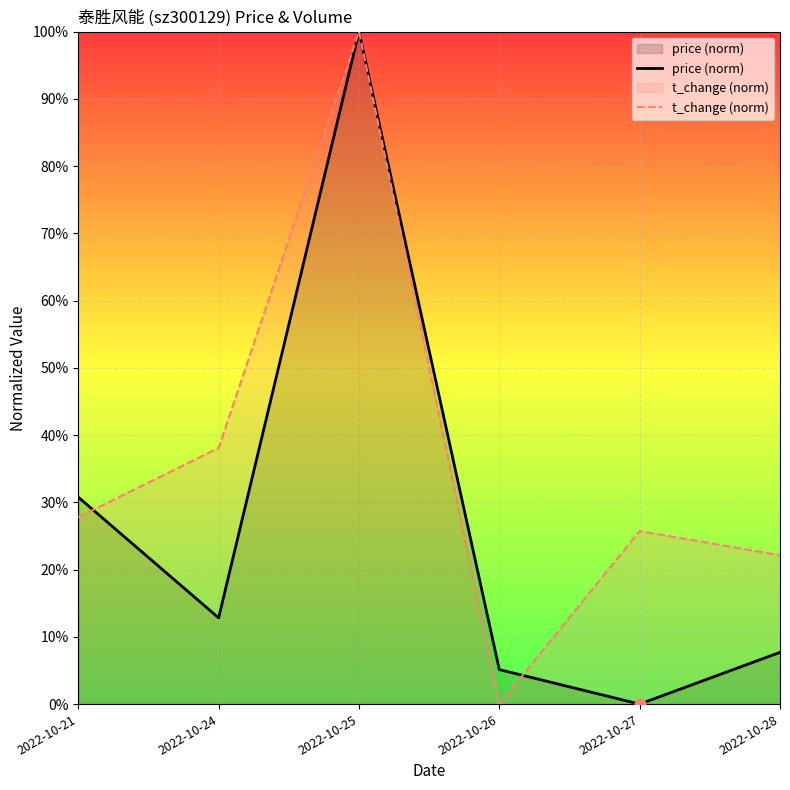

Which series contains the highest Y value?

price (norm)